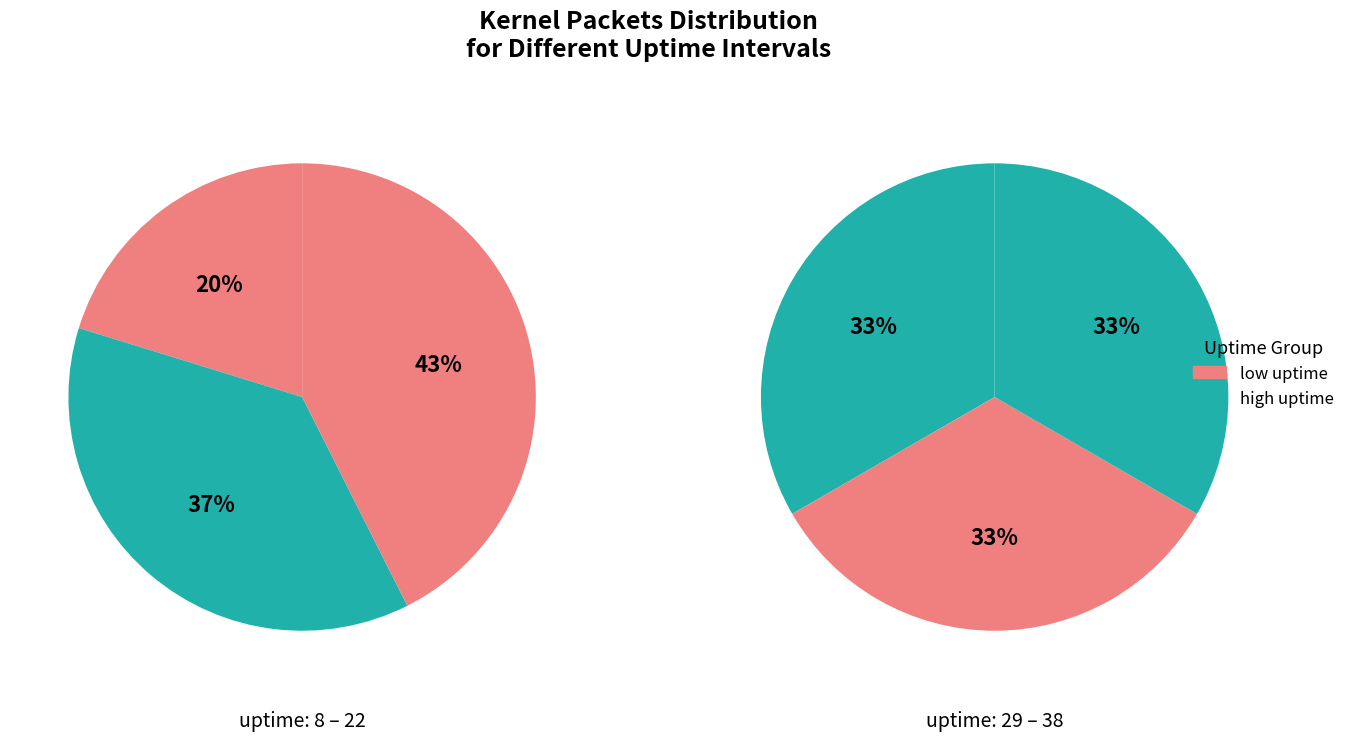

Is it true that 15 is 16% of the pie?

True